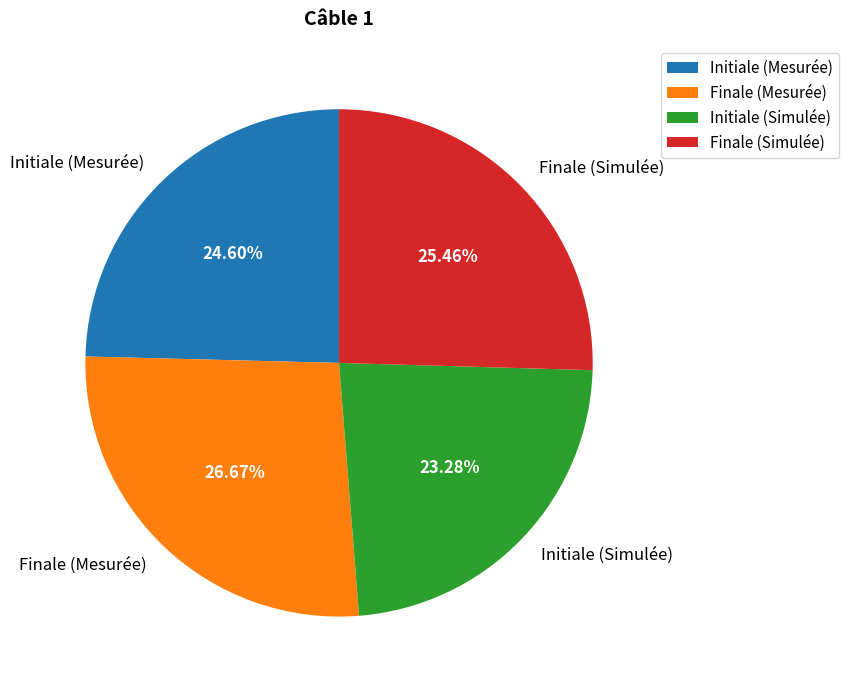

Is there a majority slice in this chart?

No